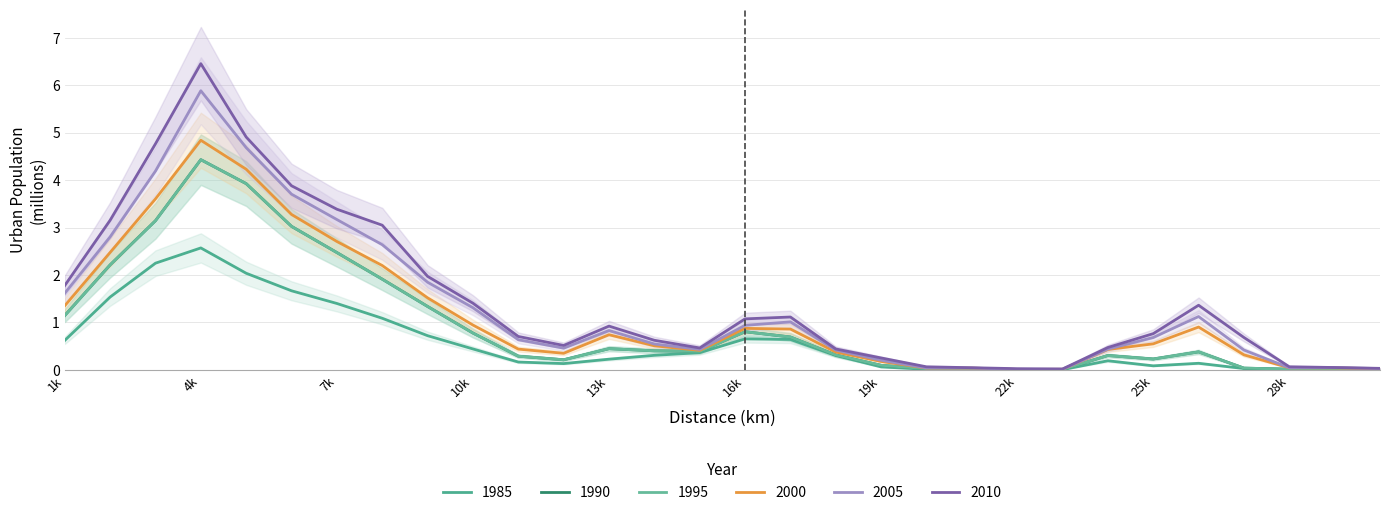

At which category does 2005_U reach its first local peak?

4k